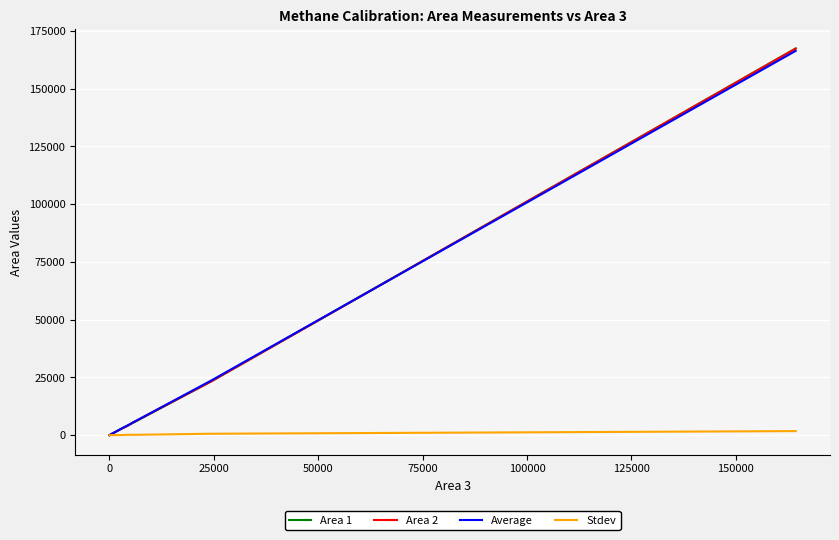

What is the maximum value shown in the chart?

167429.0